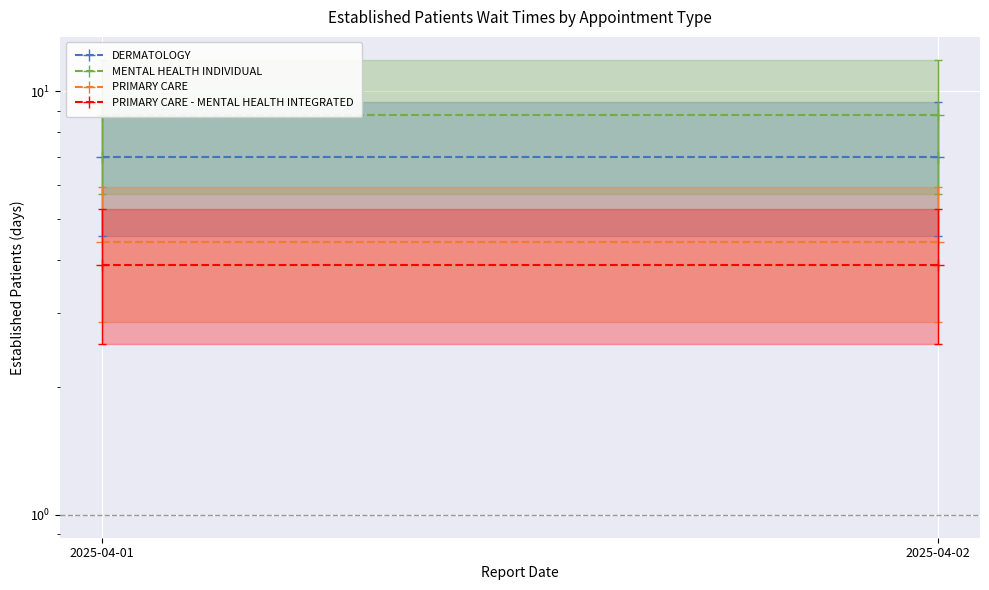

Which label corresponds to the smallest value in the chart?

2025-04-01